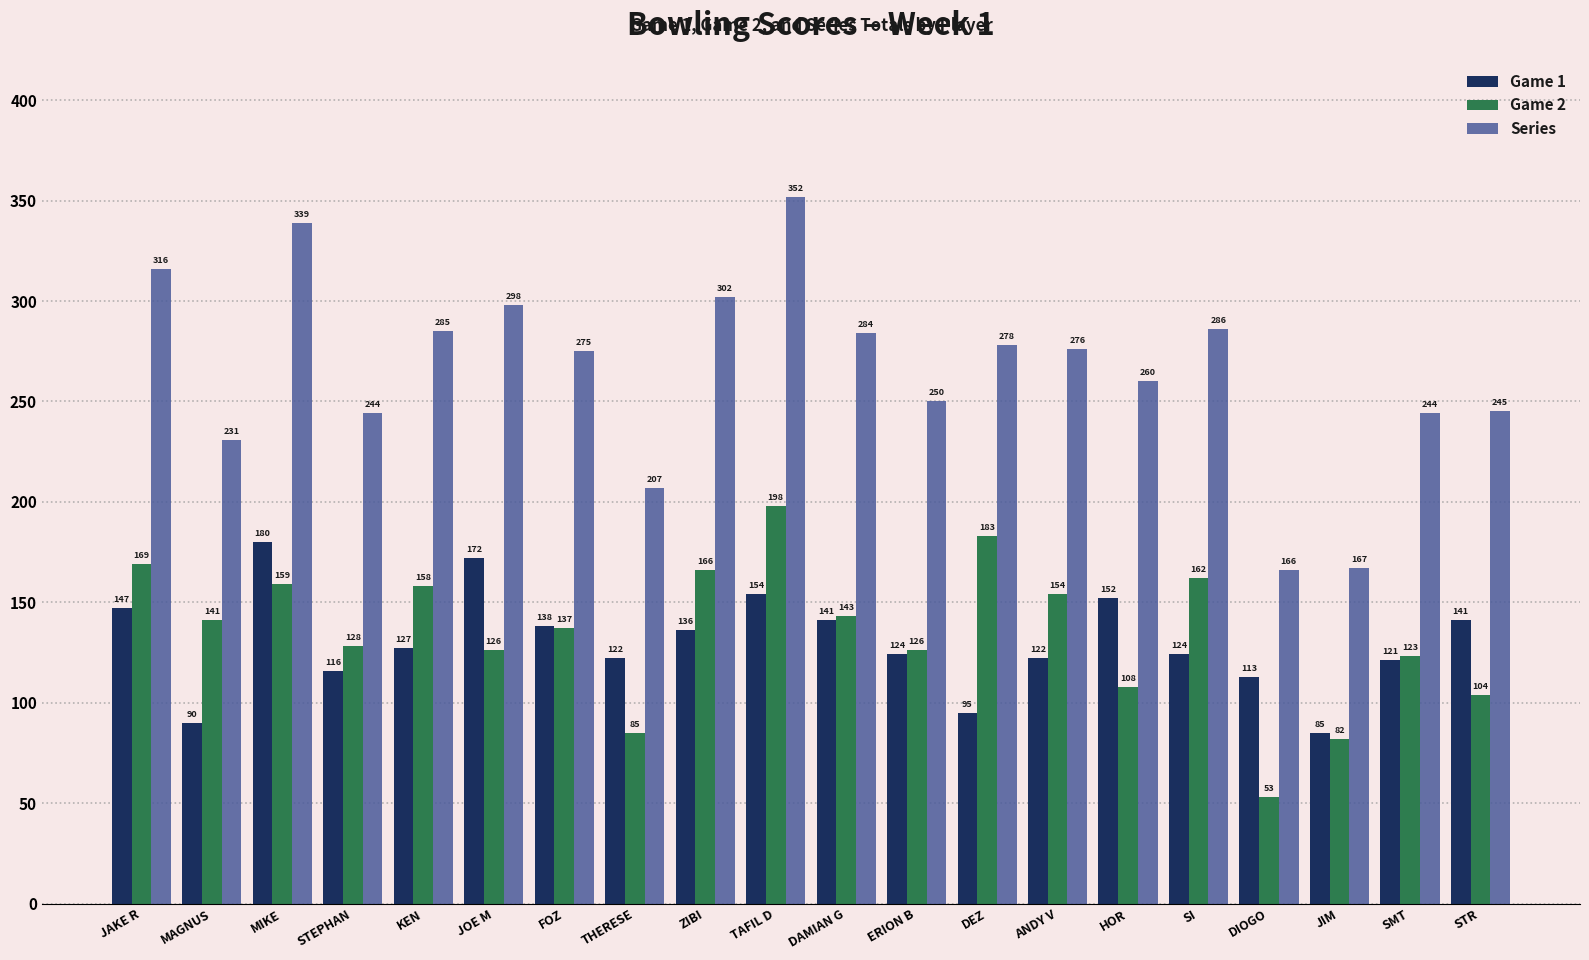

Where does the Game 1 series first go above 127?

JAKE R